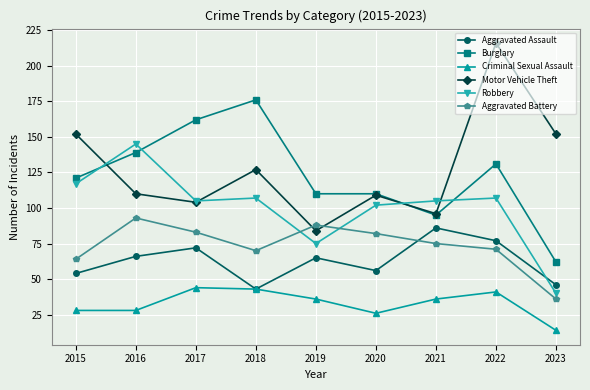

What are all the series names shown in the legend?

Aggravated Assault, Burglary, Criminal Sexual Assault, Motor Vehicle Theft, Robbery, Aggravated Battery